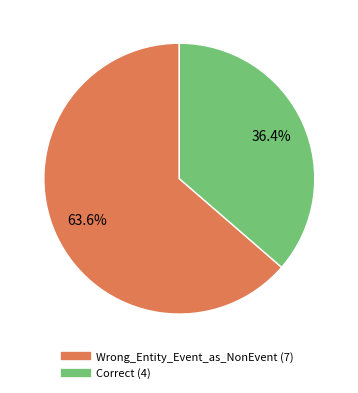

Combined, do Wrong_Entity_Event_as_NonEvent and Correct account for over 50%?

Yes